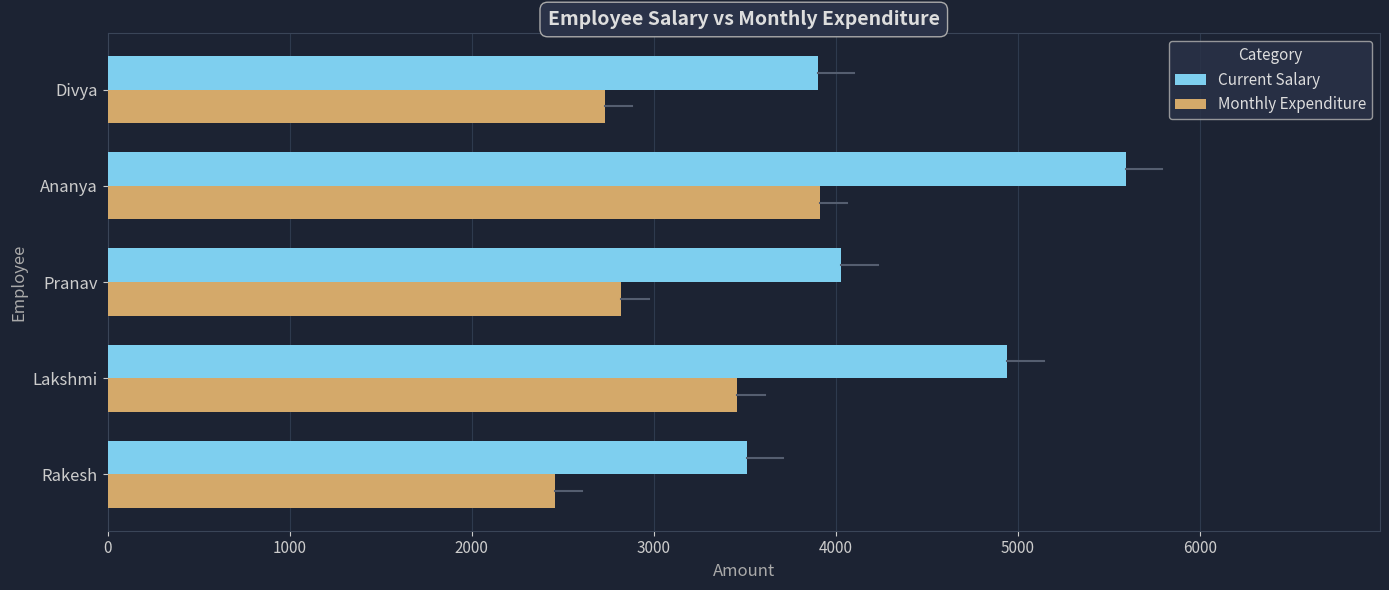

Rank the series at Rakesh from highest to lowest value.

Current Salary, Monthly Expenditure